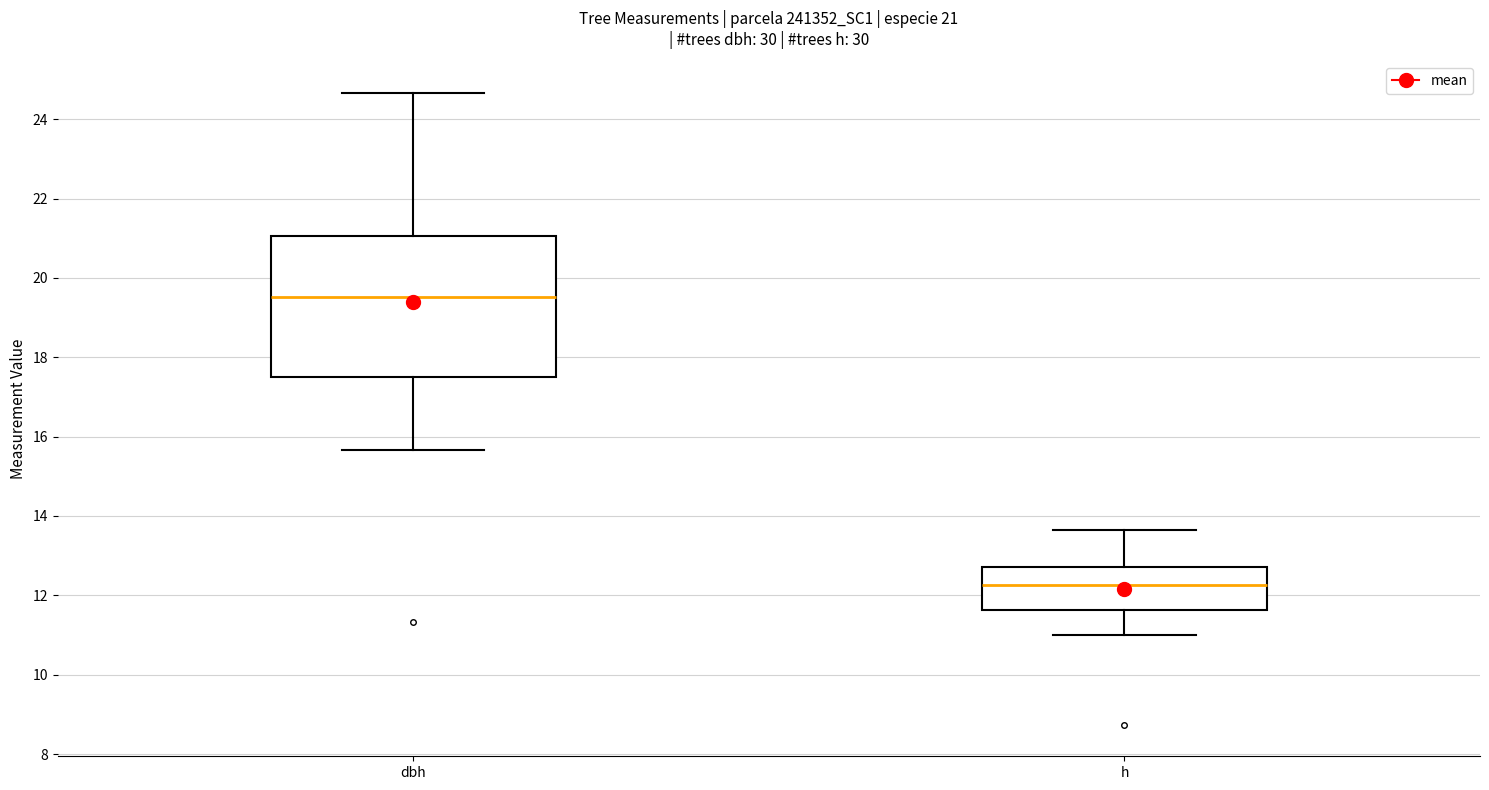

Which box's median line is the lowest?

h